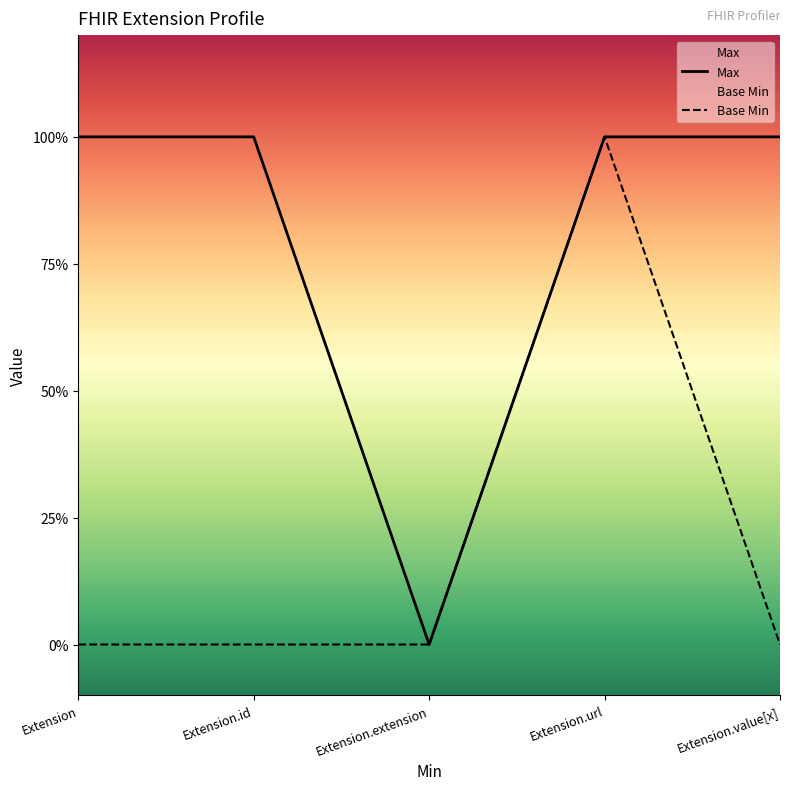

Where is Max nearest to the value 0?

Extension.extension